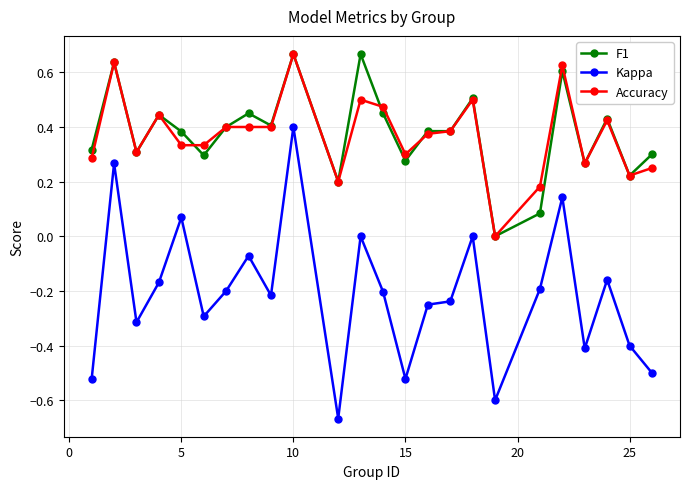

How many lines are shown in the chart?

3